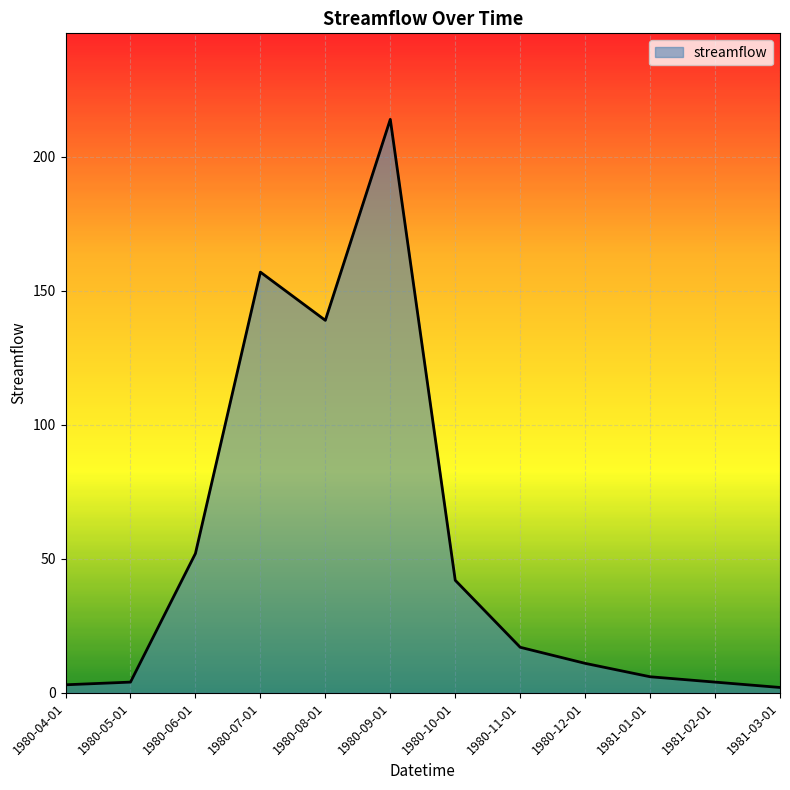

What is the ratio of the value at 1980-12-01 to the value at 1980-08-01?

0.1